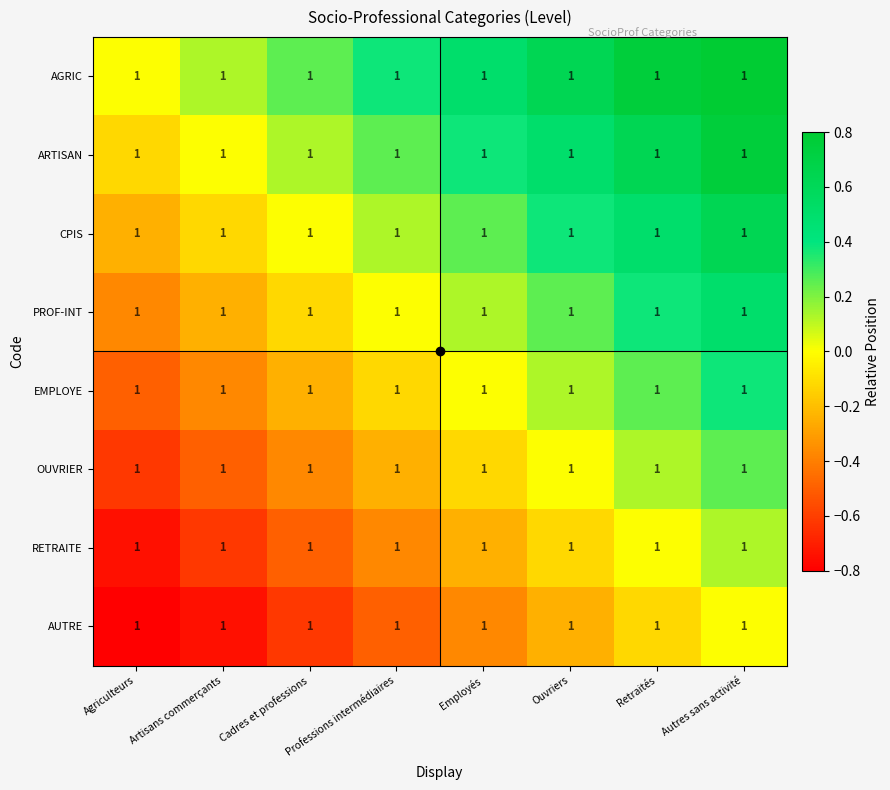

Which series has the largest total across all categories?

AGRIC